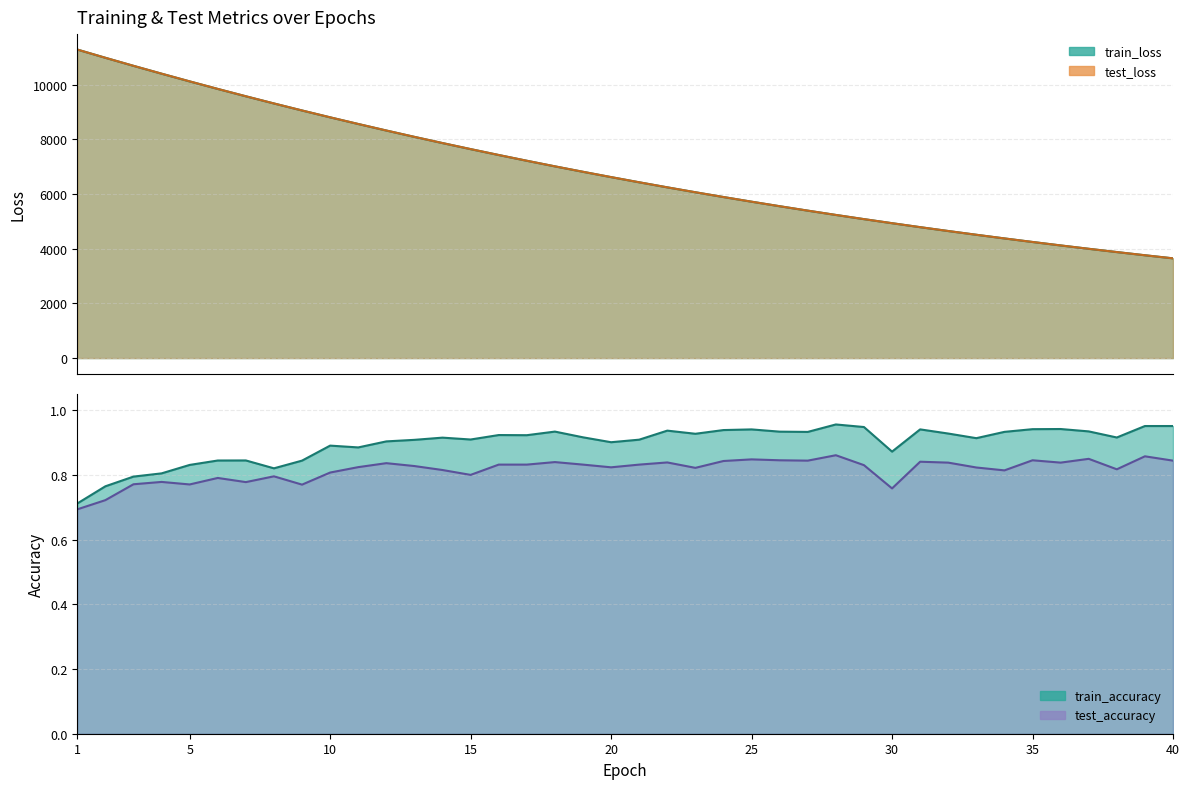

What is the difference between the maximum and second lowest values in the test_accuracy series?

0.1